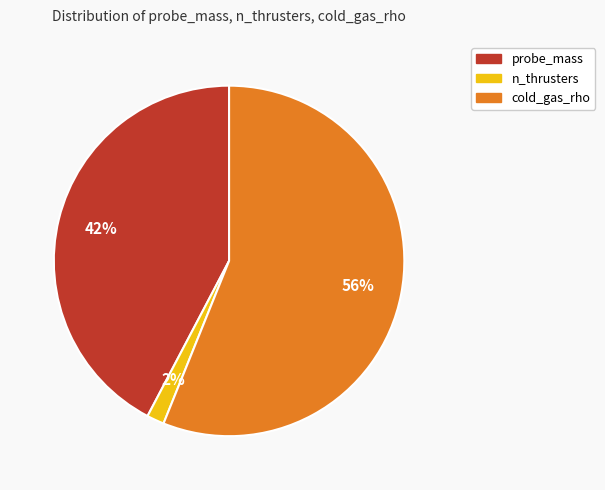

What percentage is the cold_gas_rho slice, to the nearest percent?

56%